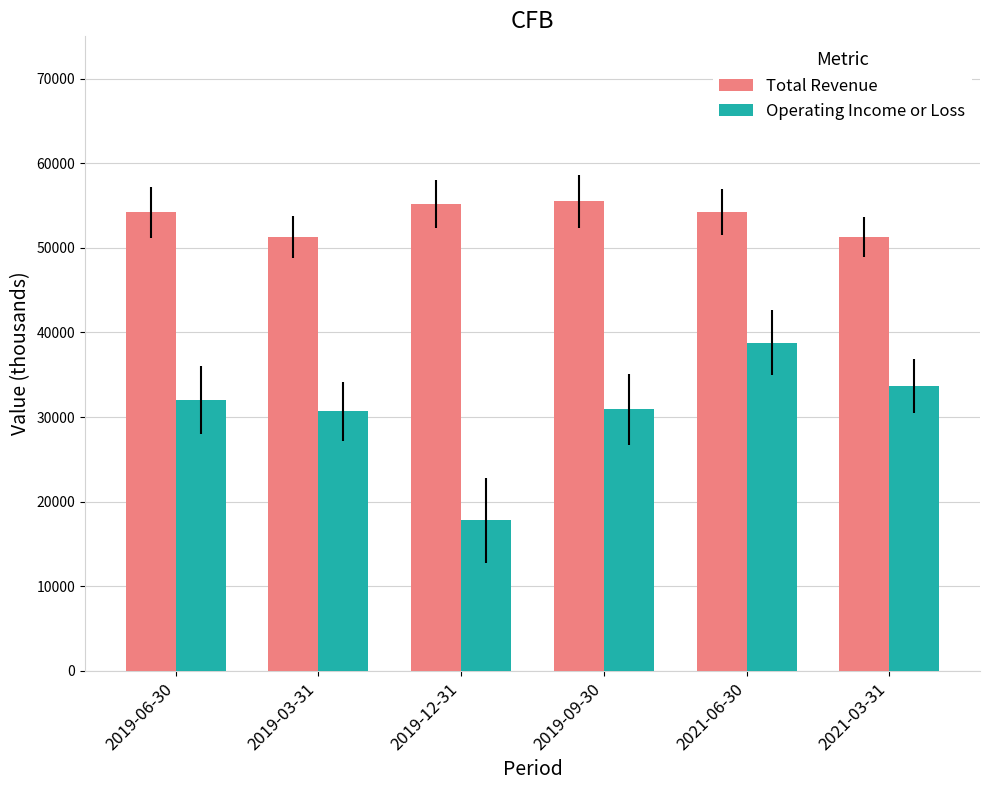

At which category is the sum across all series the highest?

2021-06-30